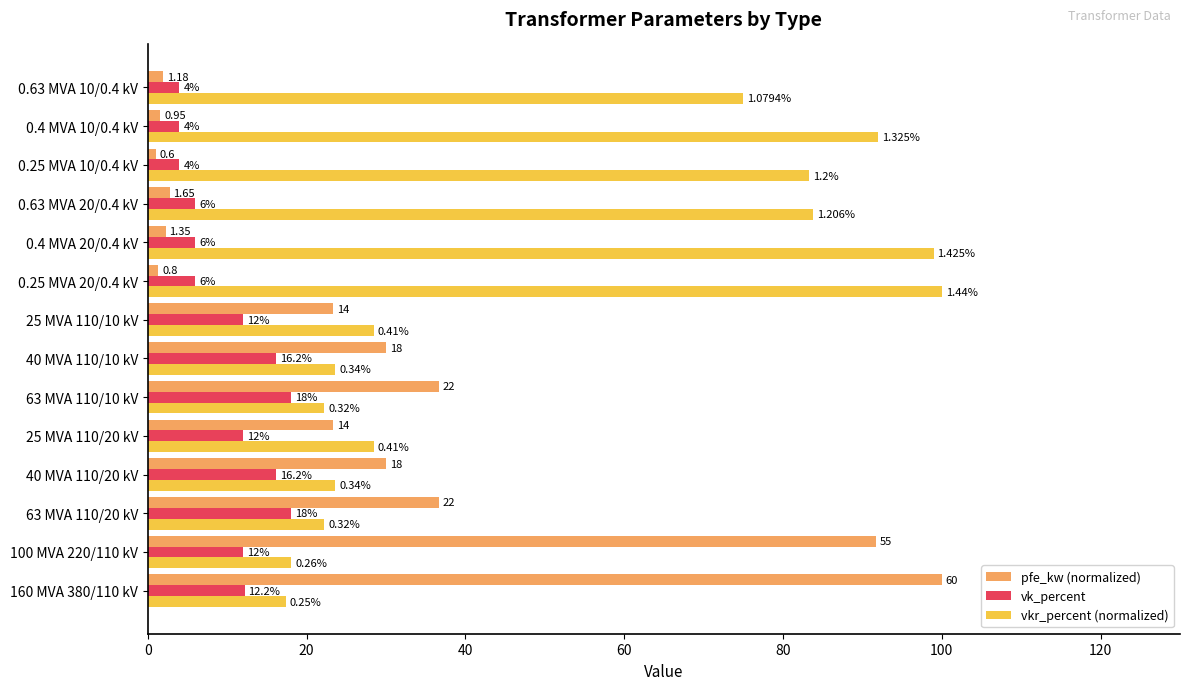

What are all the series names shown in the legend?

pfe_kw (normalized), vk_percent, vkr_percent (normalized)